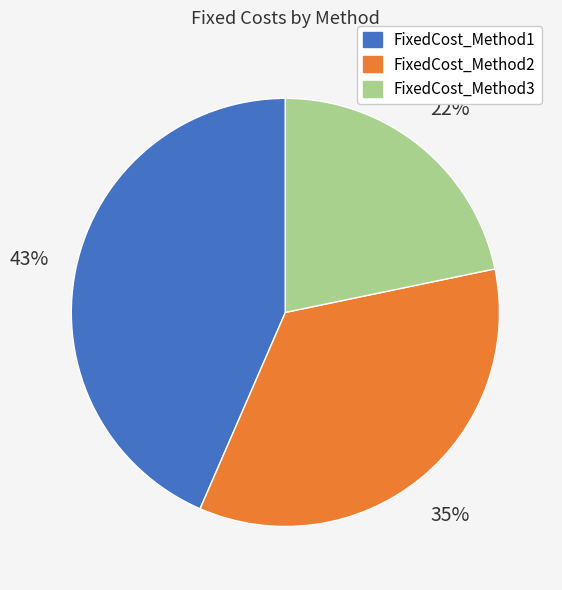

What percentage is the FixedCost_Method2 slice, to the nearest percent?

35%